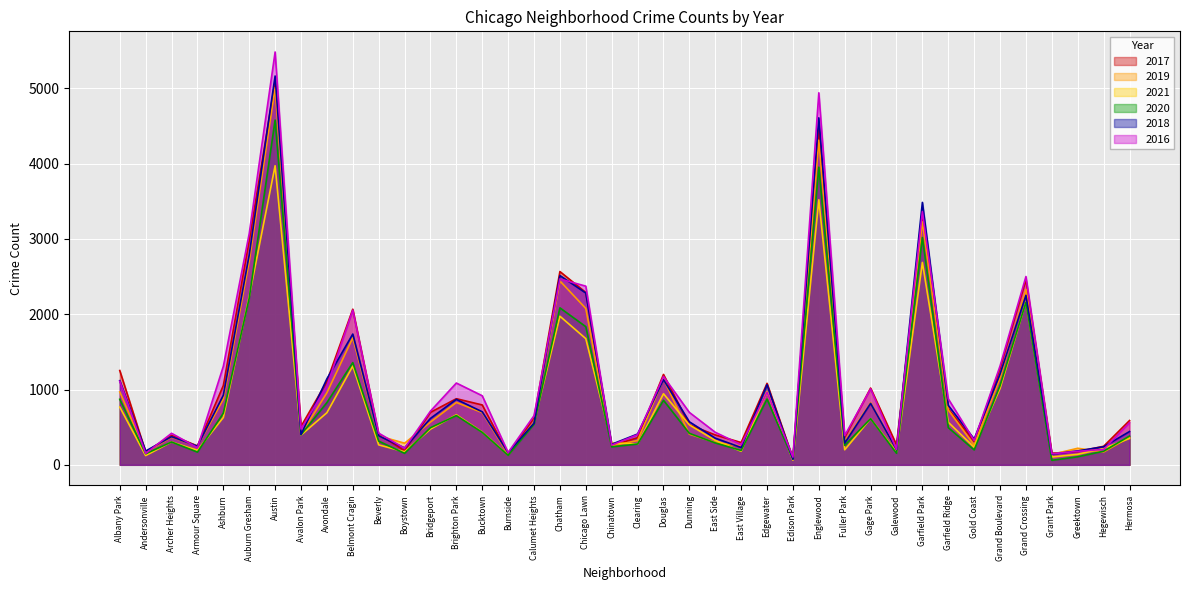

What is the difference between the maximum and minimum values in the 2018 series?

5087